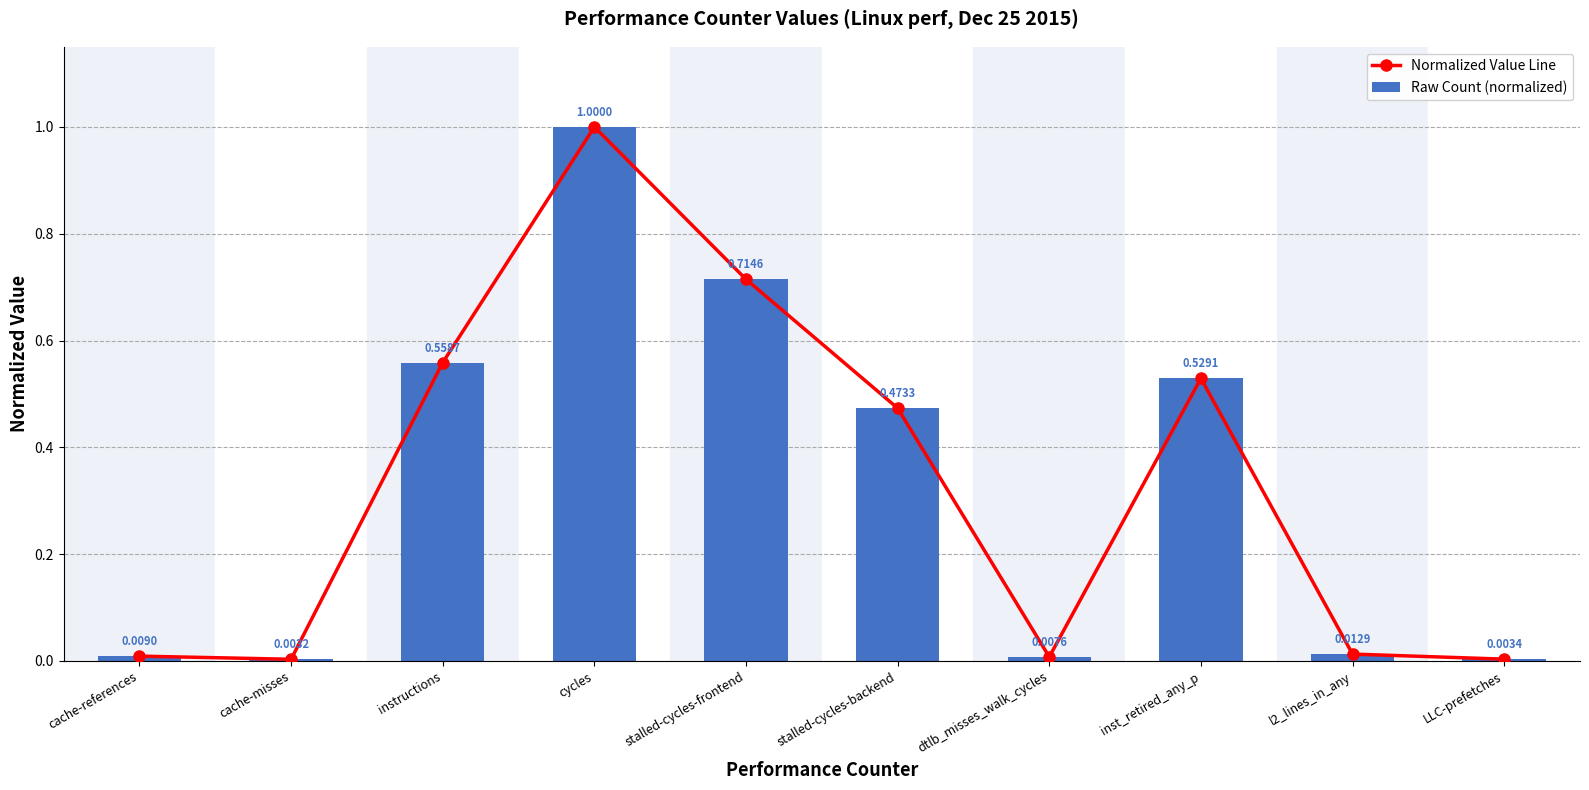

Read the Raw Count (normalized) value at stalled-cycles-frontend.

0.7